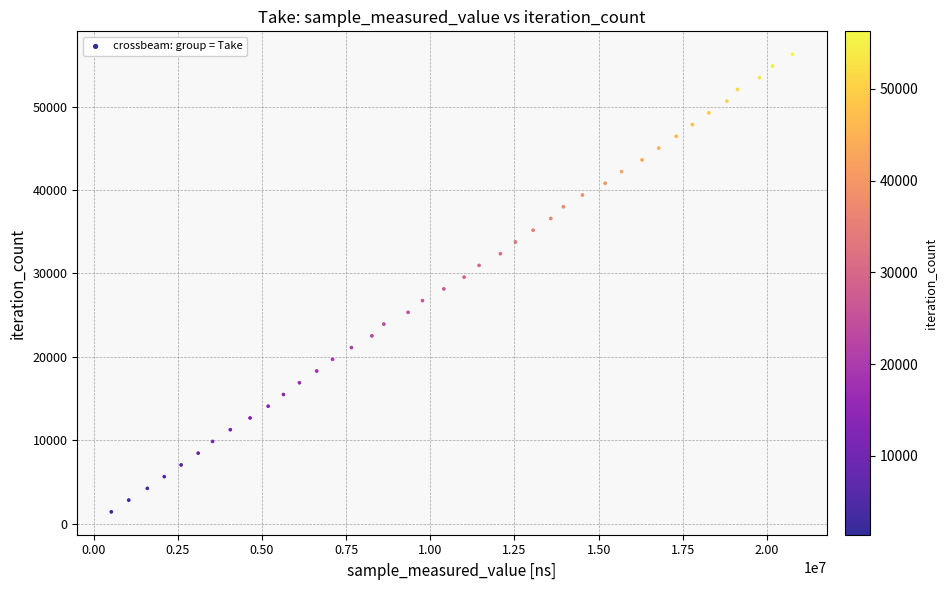

What is the range of Y values (max minus min)?

54873